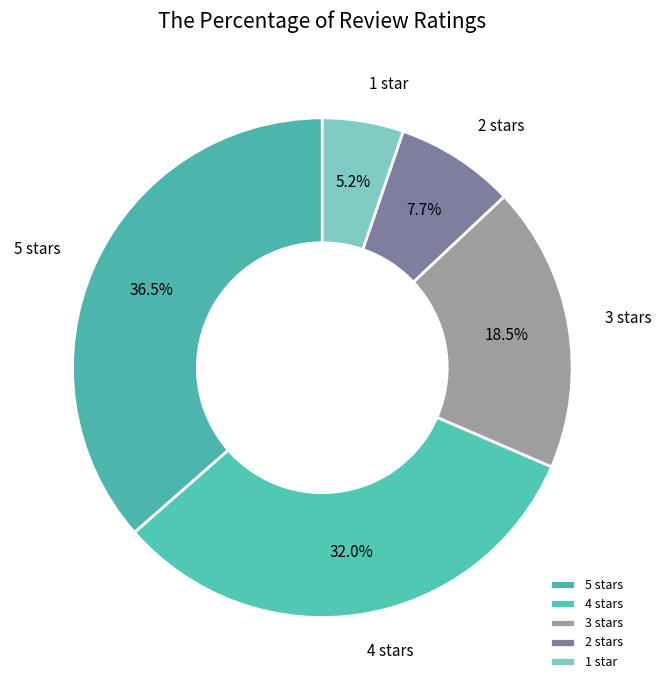

What portion of the pie excludes 3?

81.5%